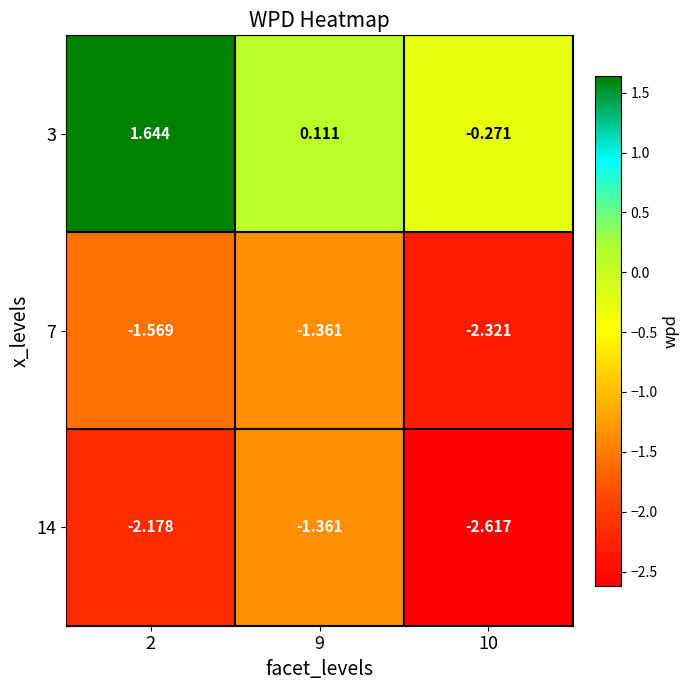

List the series in order of their peak value, highest first.

3, 7, 14